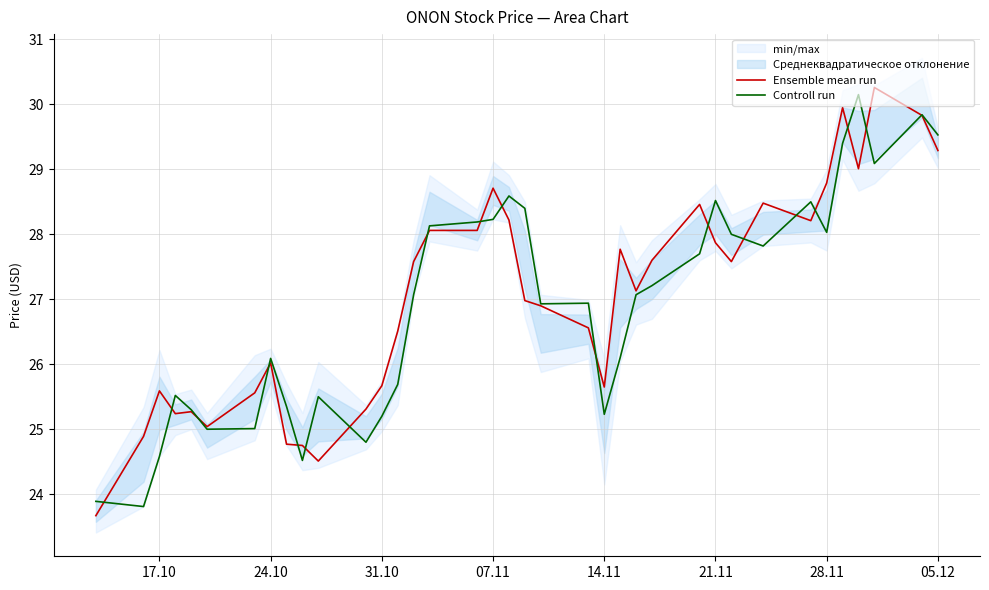

What is the highest value of the Controll run series?

30.1